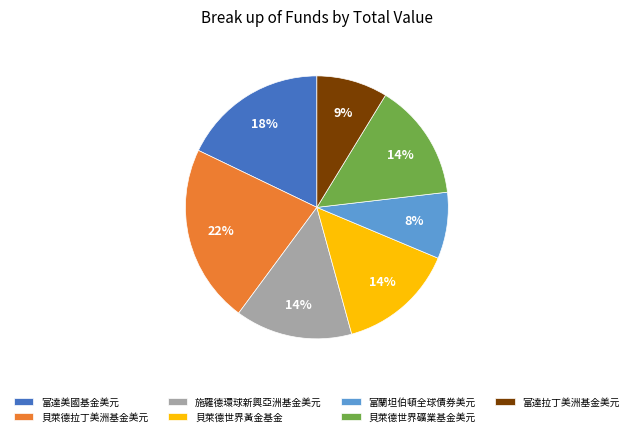

Is the sum of 貝萊德世界礦業基金美元 and 貝萊德世界黃金基金 greater than half?

No